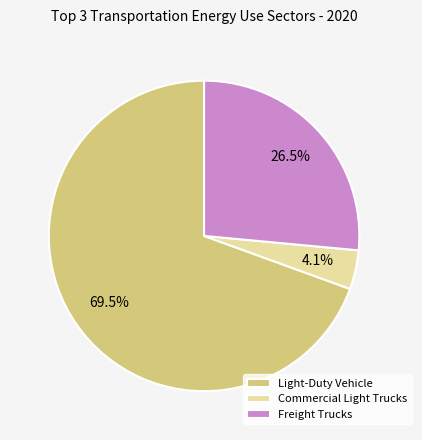

Count the number of slices in the pie.

3